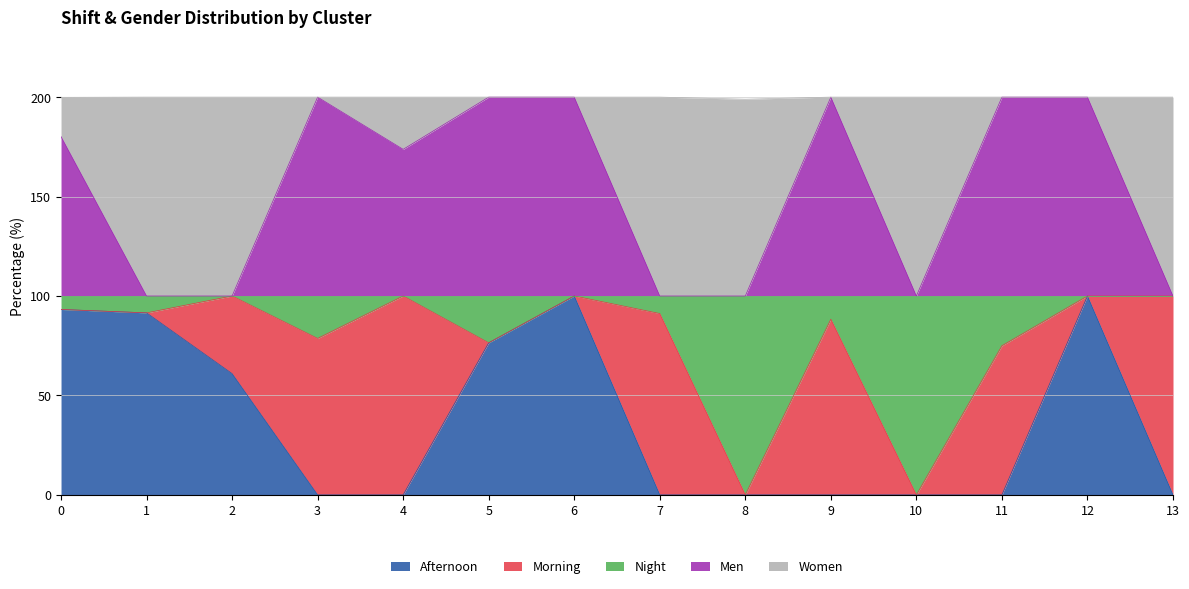

Which has a higher value, 4 or 9?

4